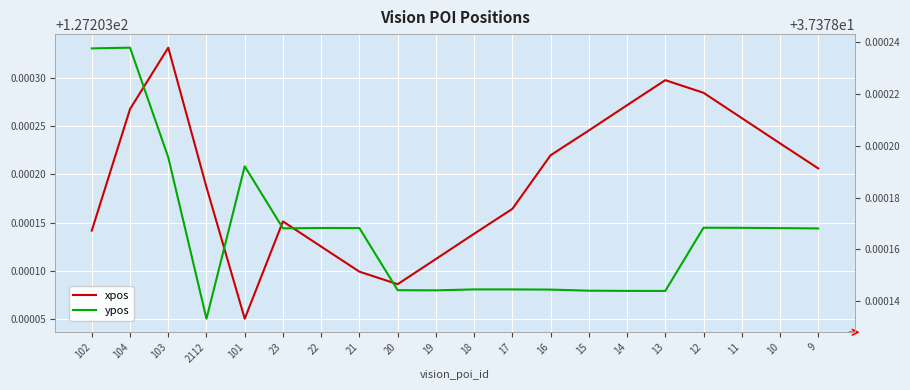

True or false: xpos has a value of 127.2 at 13.

True